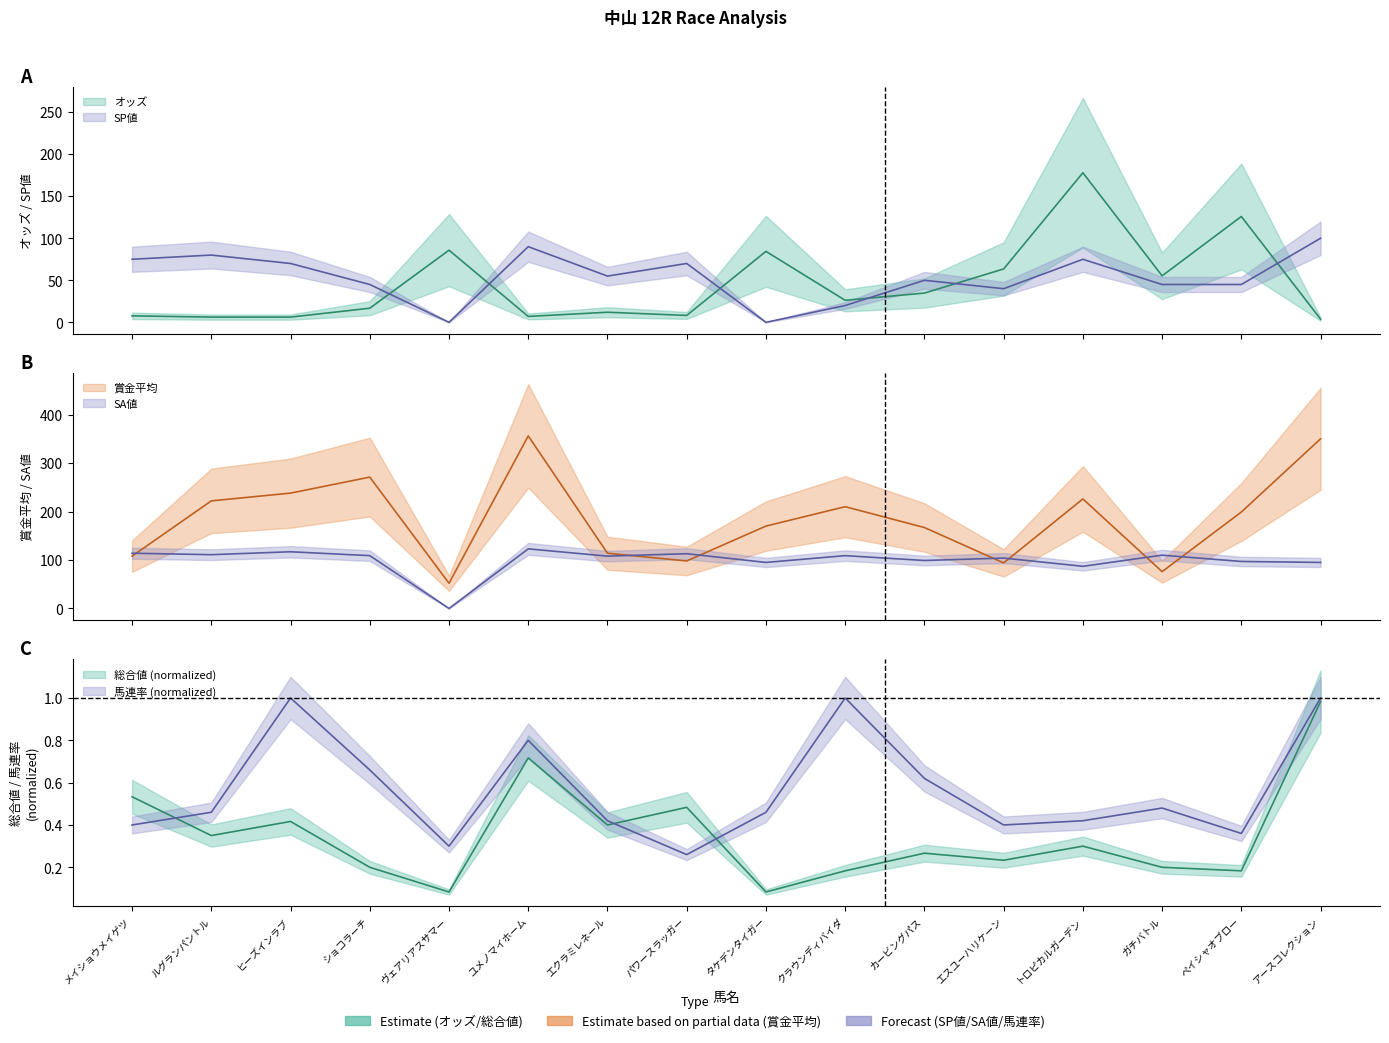

Where does the 賞金平均 series first go above 199?

ルグランパントル